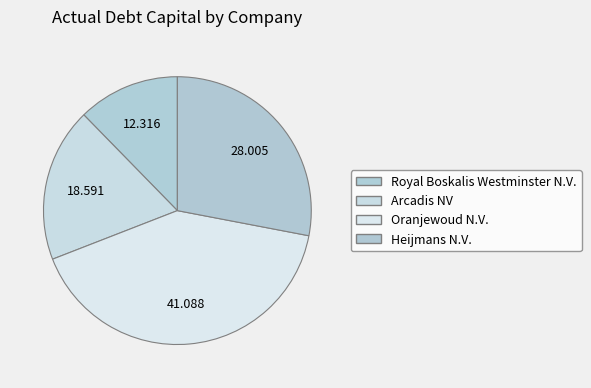

Does Royal Boskalis Westminster N.V. account for over 50% of the chart?

No